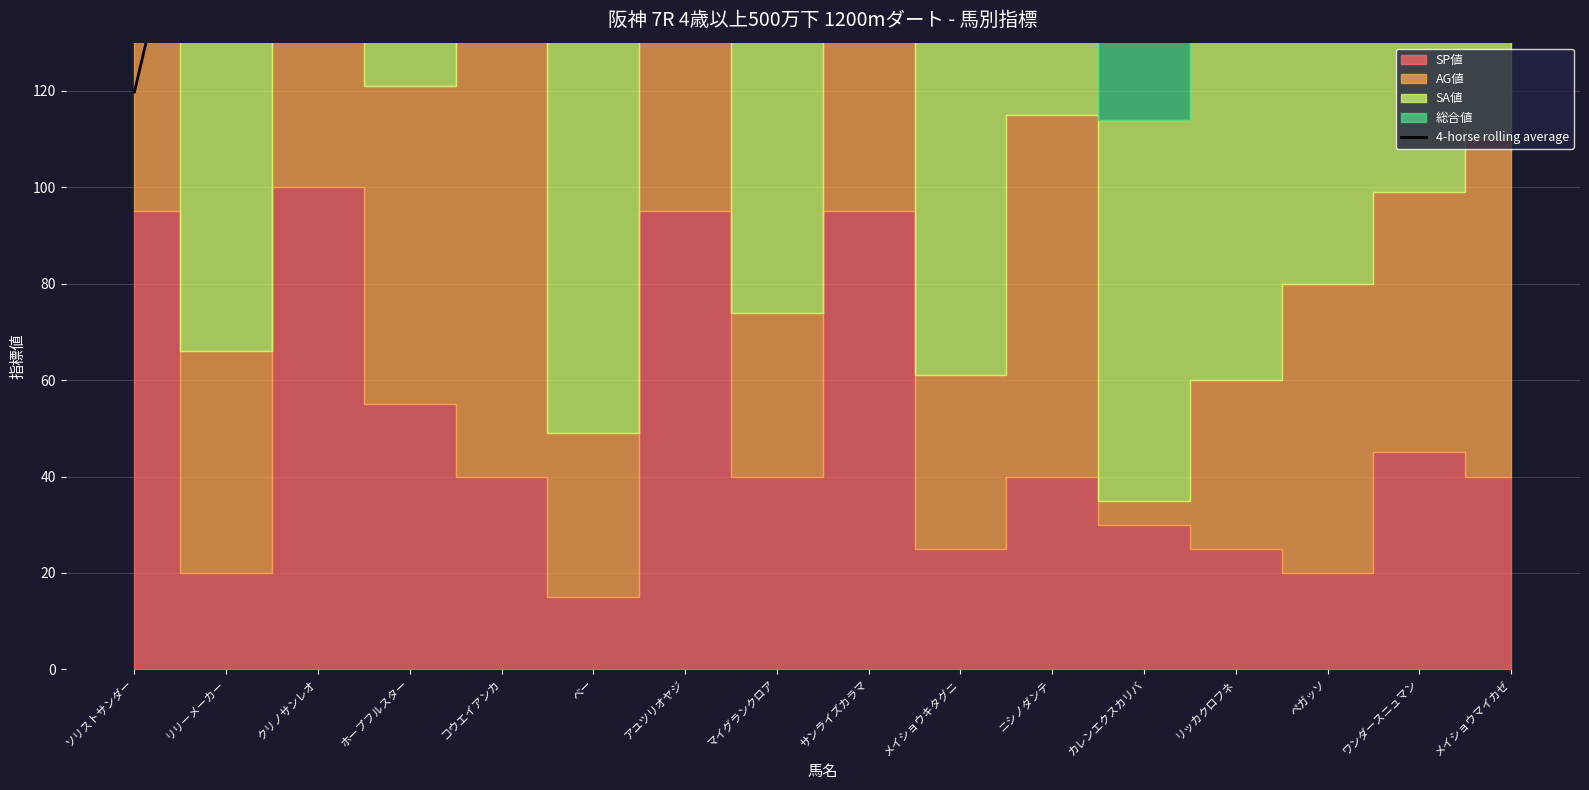

Reading left to right, transcribe all the data shown in this chart.

119.8	200.5	273.5	256.0	252.0	240.2	214.5	233.5	230.0	221.8	209.8	169.5	173.8	161.8	183.2	146.5